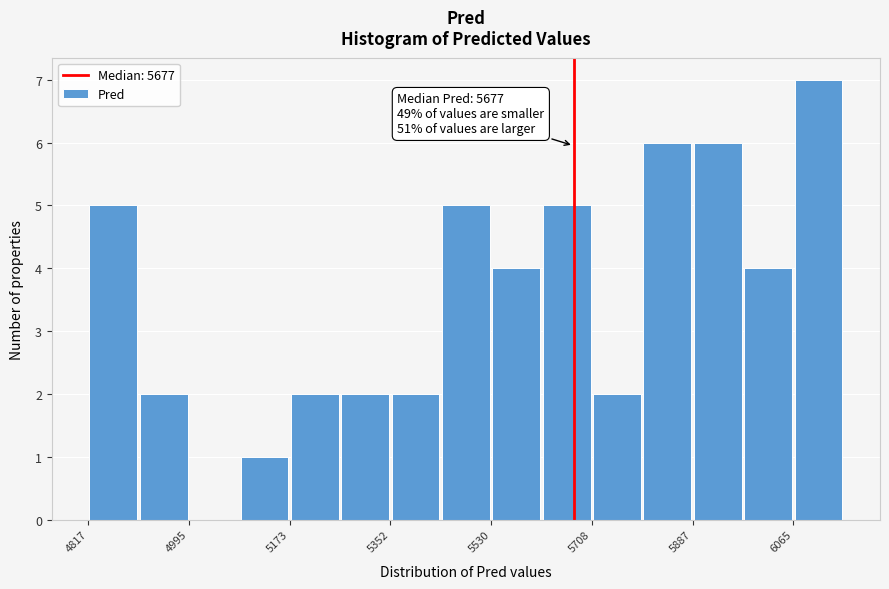

Which range on the x-axis has the tallest bar?

6060 to 6160